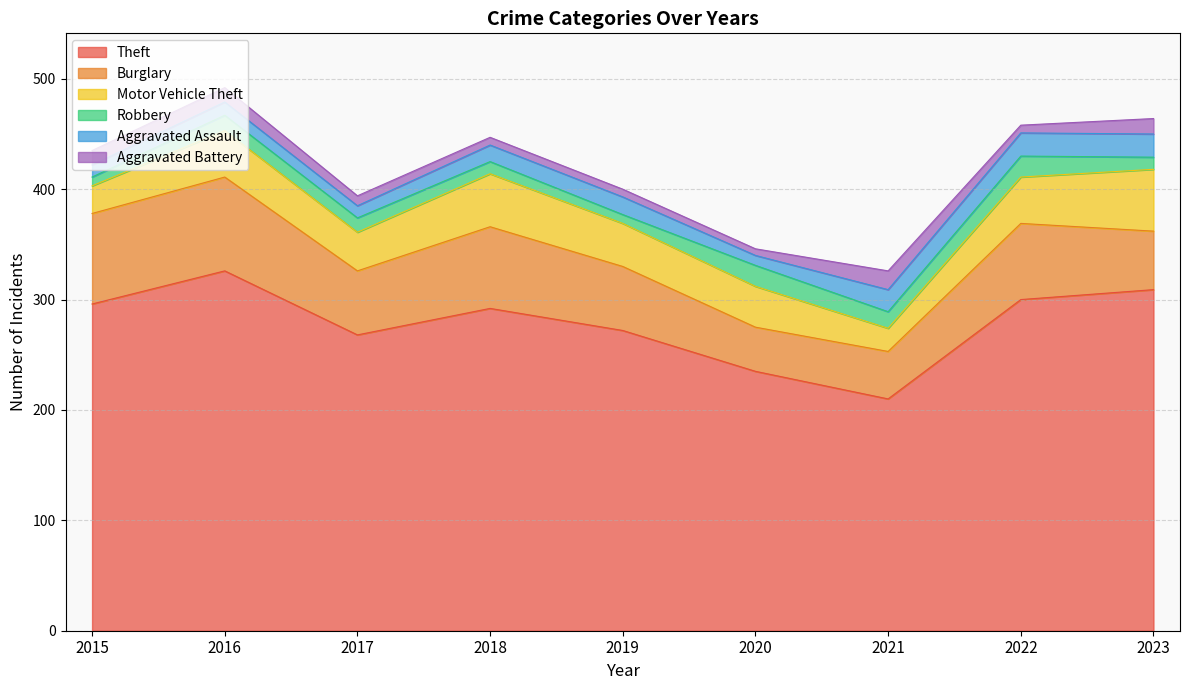

At how many categories does at least one series exceed 125?

9